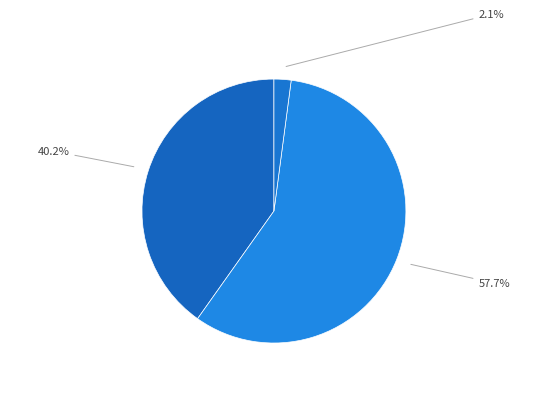

Count the number of slices in the pie.

3